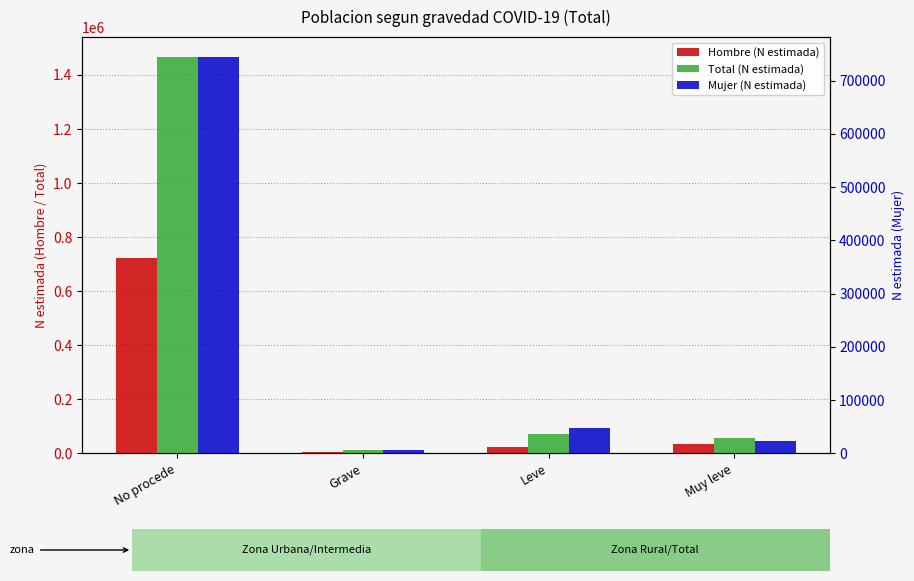

What is the difference between the maximum and minimum values in the Mujer (N estimada) series?

738761